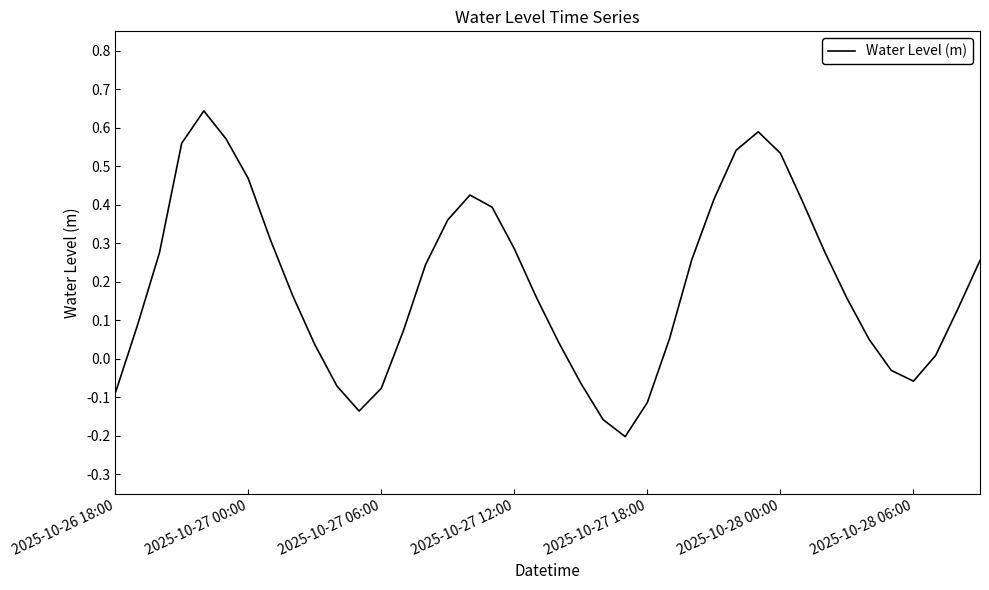

What is the difference between the maximum and minimum values?

0.8